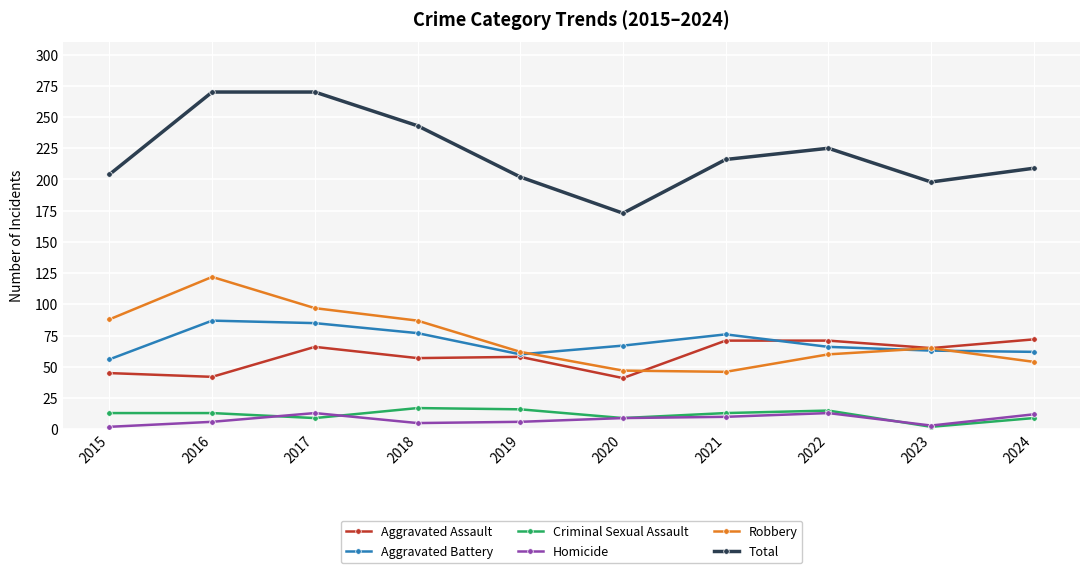

What is the difference between the maximum and minimum values in the Homicide series?

11